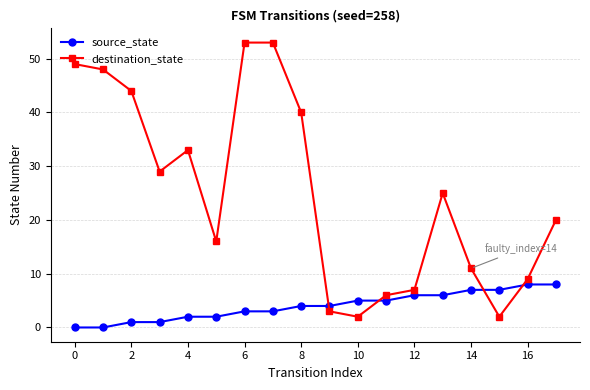

How many lines are shown in the chart?

2